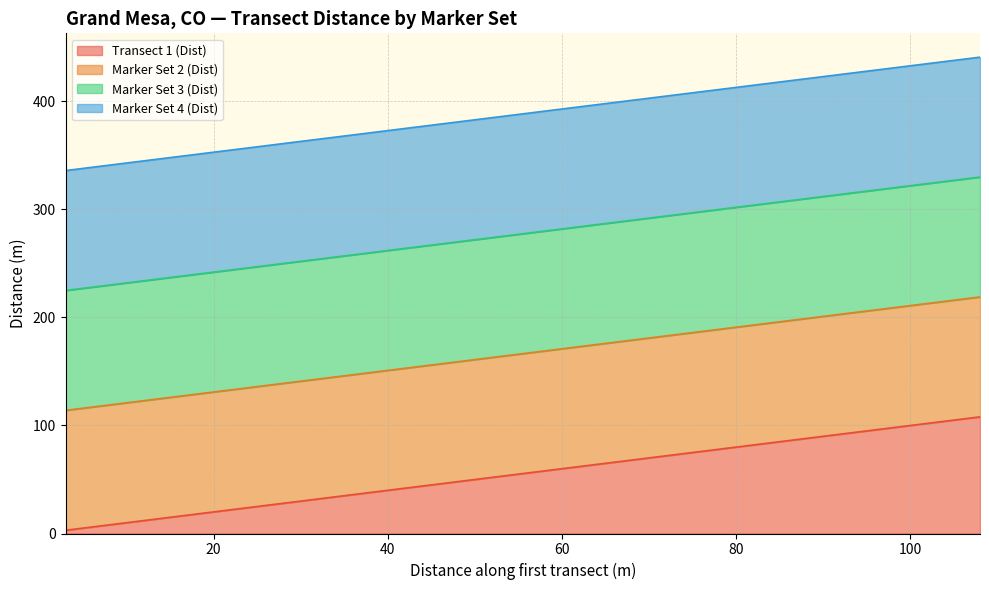

True or false: Marker Set 3 (Dist) and Marker Set 2 (Dist) cross at least once.

False